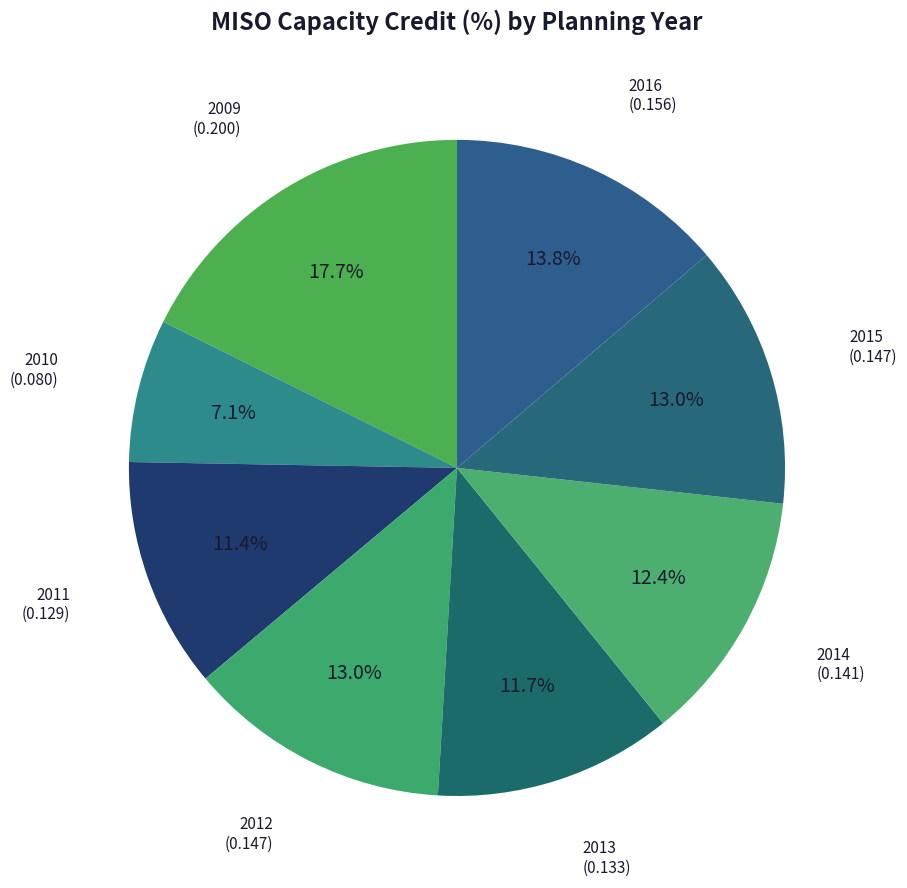

Which slice is the largest?

2009